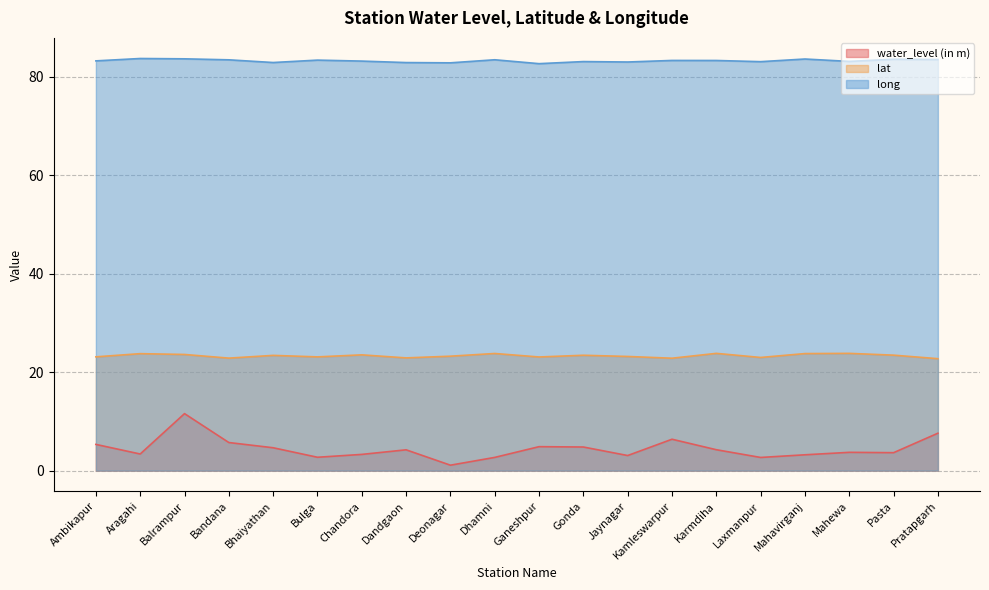

Count the number of data series in this chart.

3